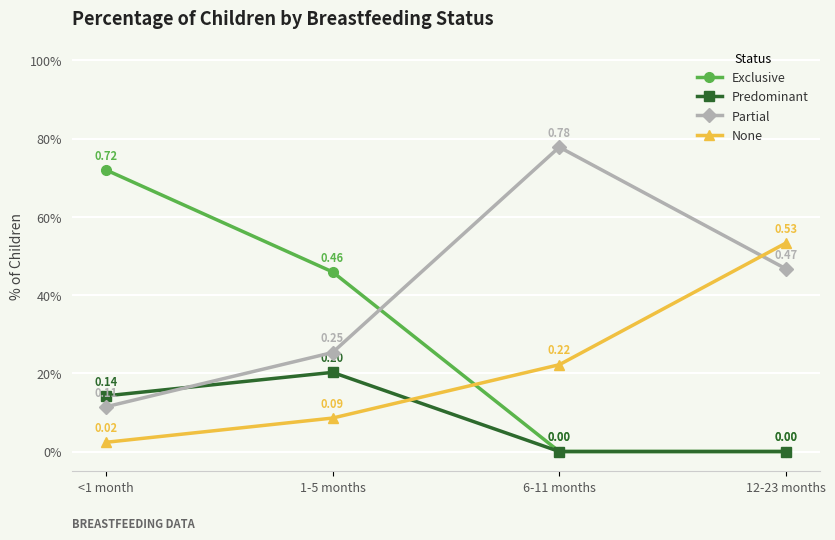

Which series has the largest total across all categories?

Partial